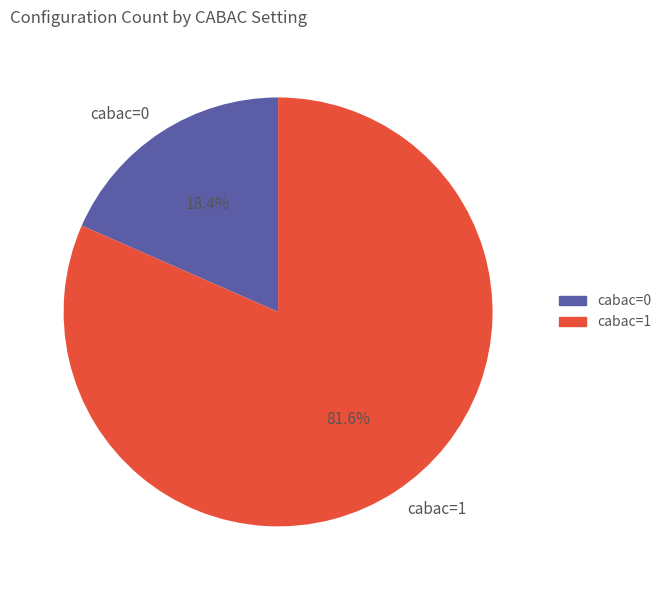

How many segments does this pie chart have?

2